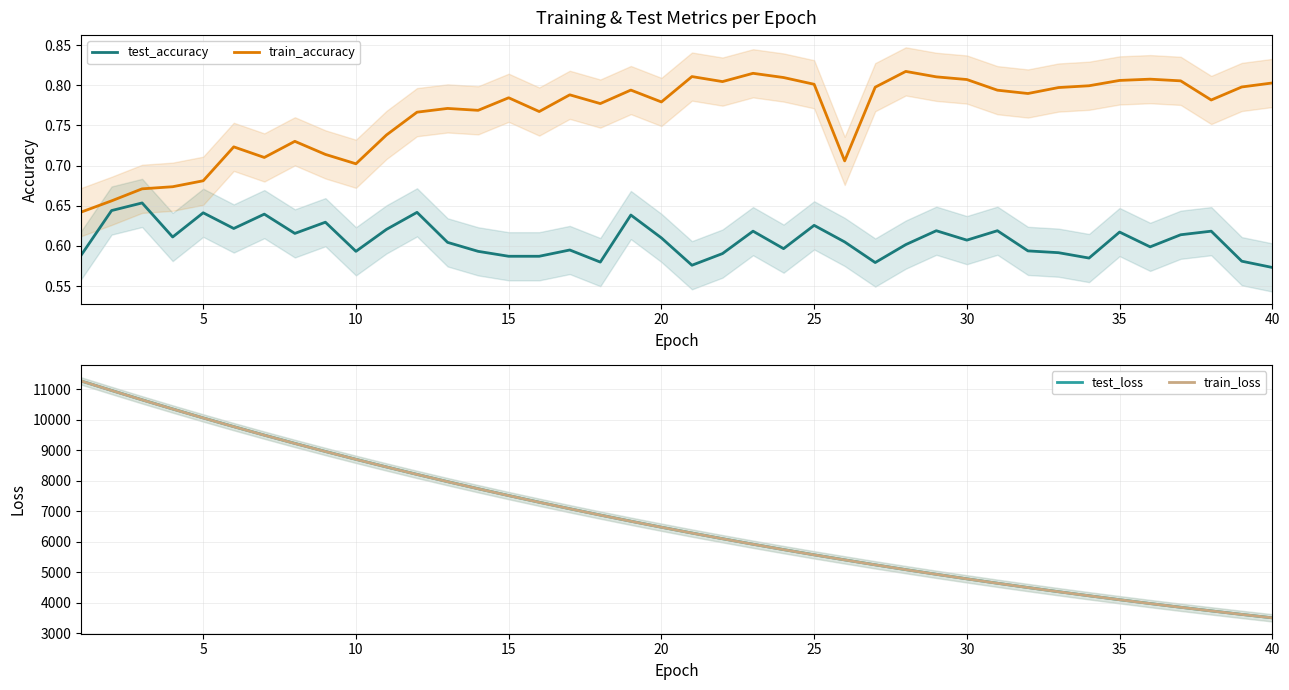

Is this an area chart (filled region under the line)?

No